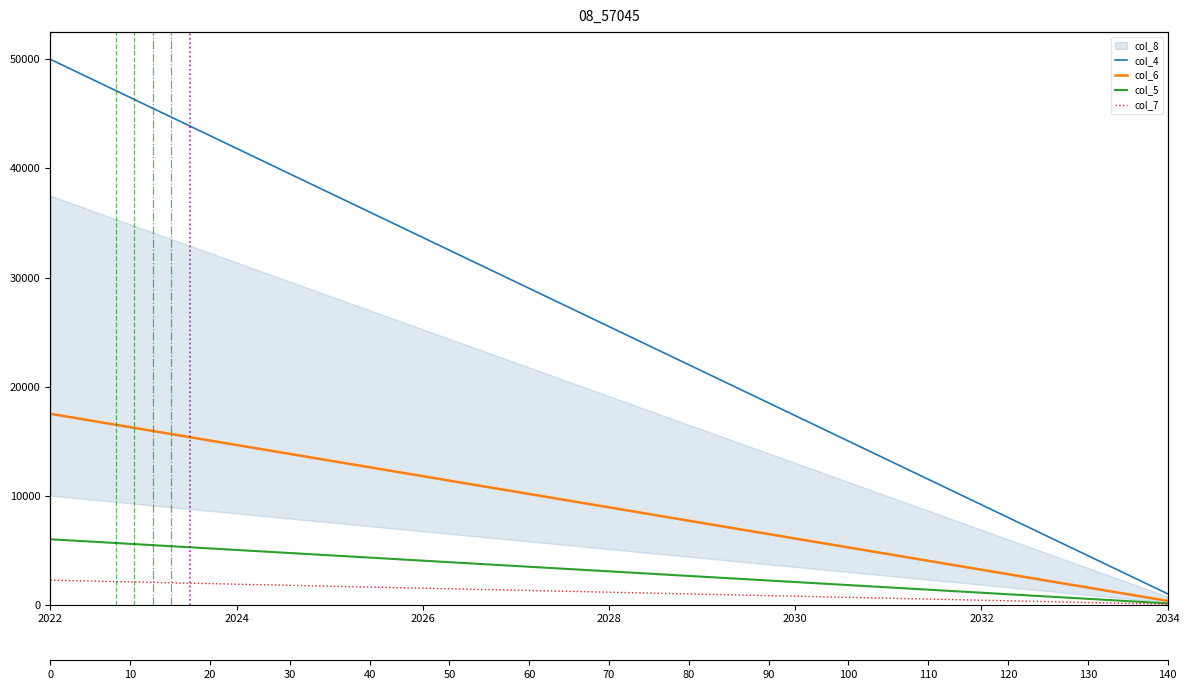

How many lines are shown in the chart?

4